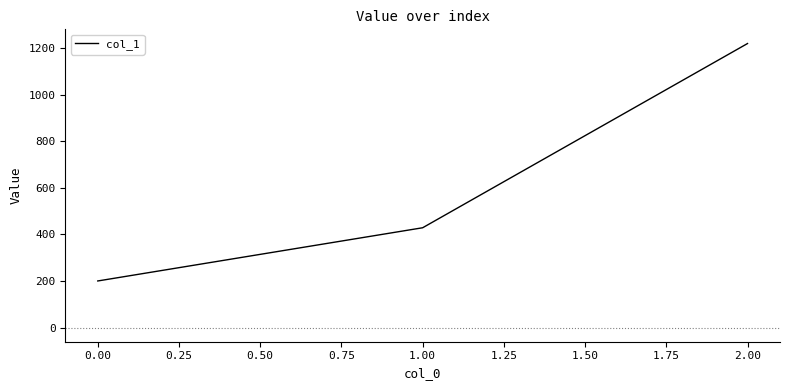

What is the average value?

616.2